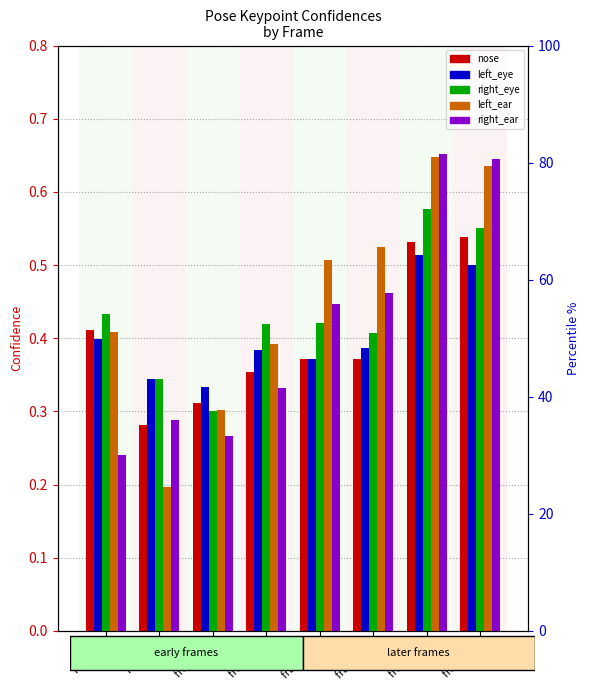

Which category has the highest value across all series?

frame 30